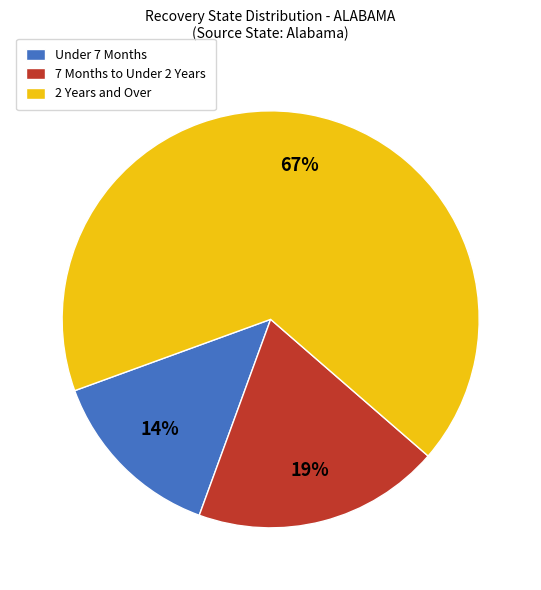

Combined, do 7 Months to Under 2 Years and Under 7 Months account for over 50%?

No